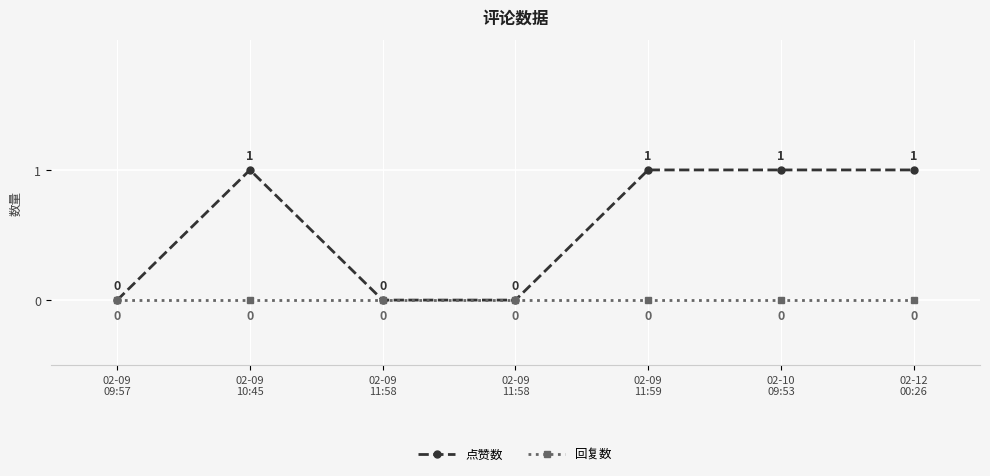

What is the difference between the second highest and second lowest values in the 点赞数 series?

1